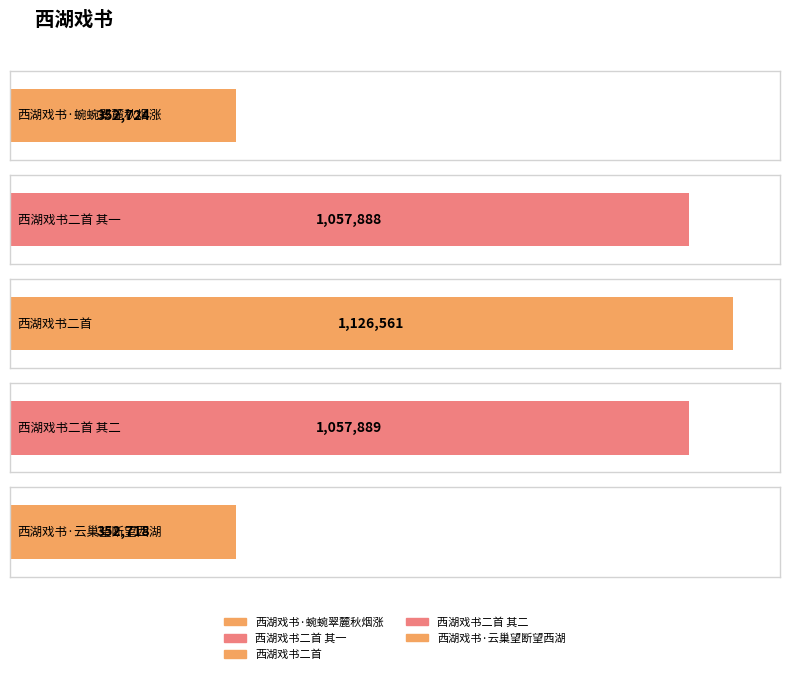

Rank the categories by value from highest to lowest.

西湖戏书二首, 西湖戏书二首 其二, 西湖戏书二首 其一, 西湖戏书·蜿蜿翠麓秋烟涨, 西湖戏书·云巢望断望西湖